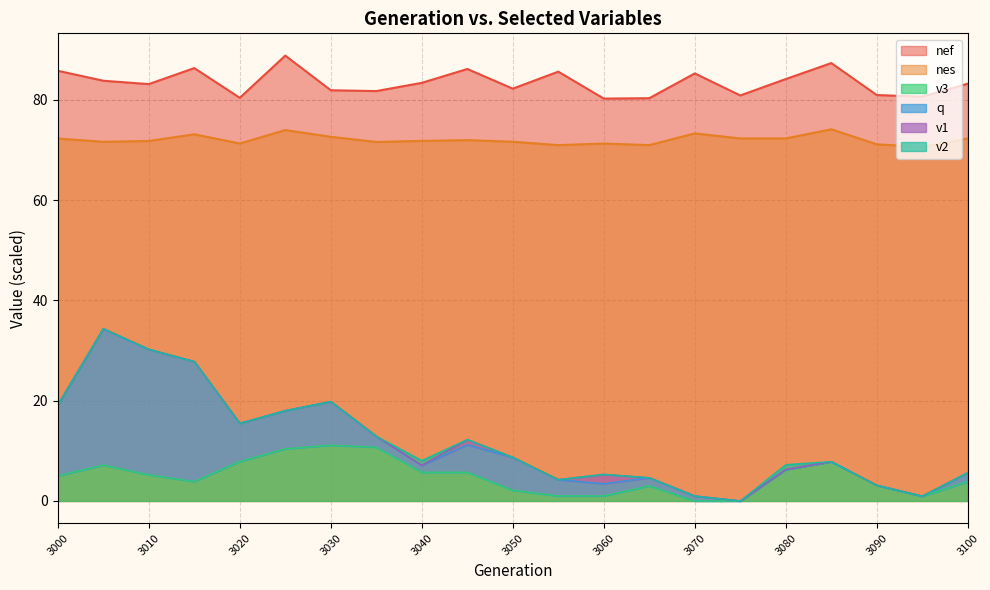

Which series has the largest total across all categories?

nef